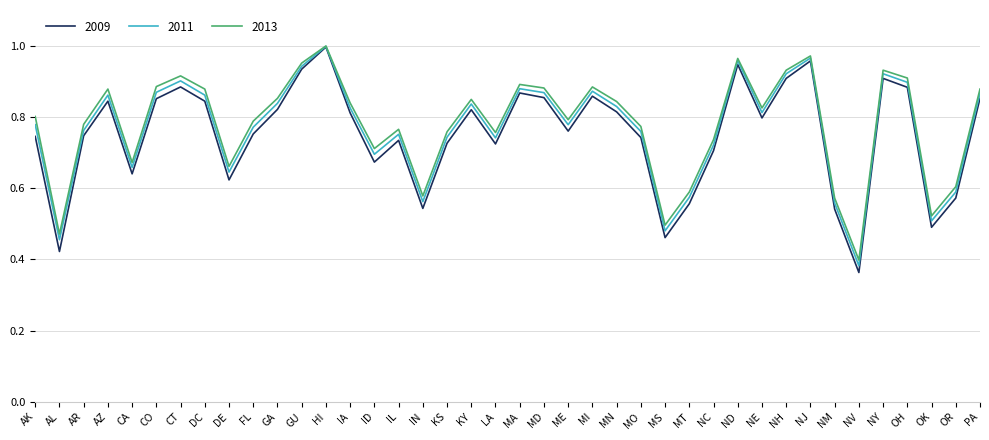

Which category has the highest value in the 2013 series?

HI